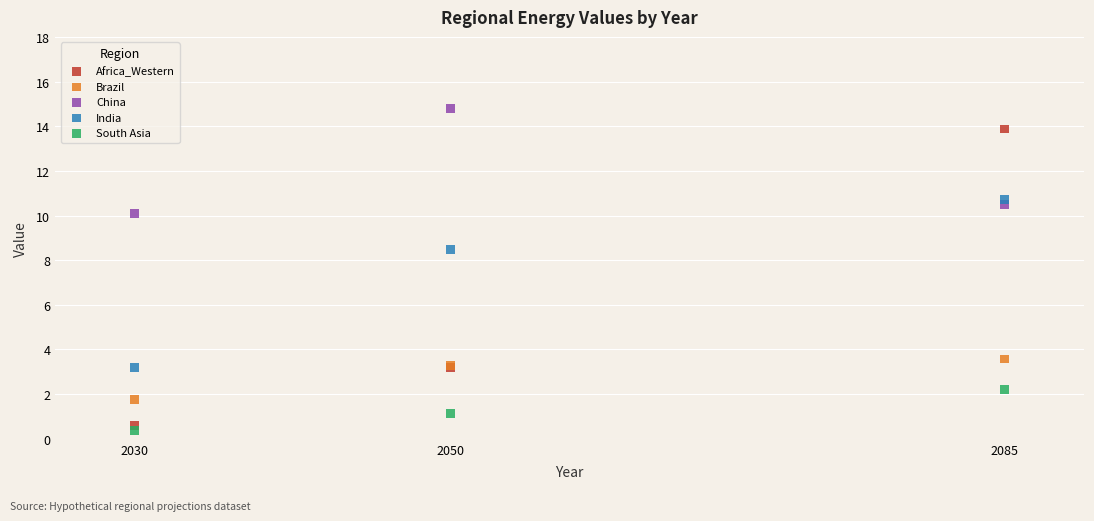

Which series reaches the maximum Y coordinate?

China